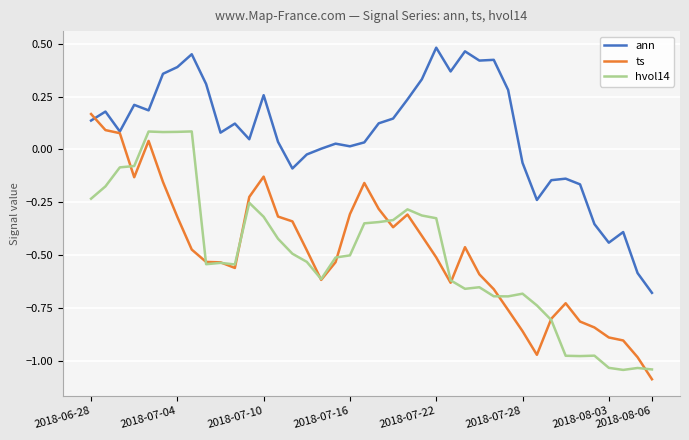

What is the lowest value of the ts series?

-1.1